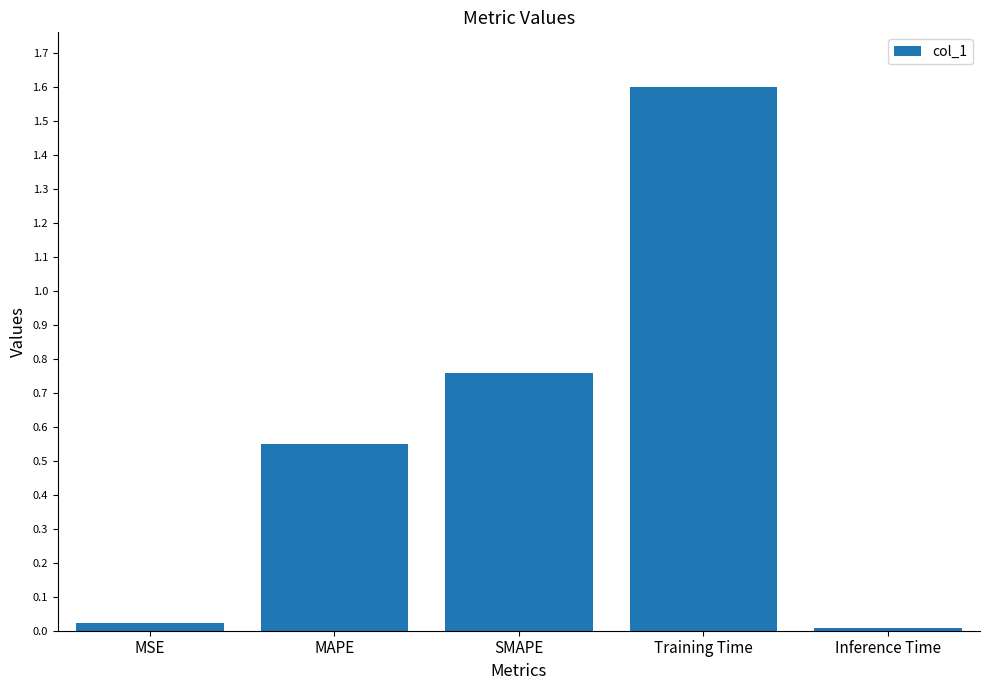

Which label corresponds to the largest value in the chart?

Training Time